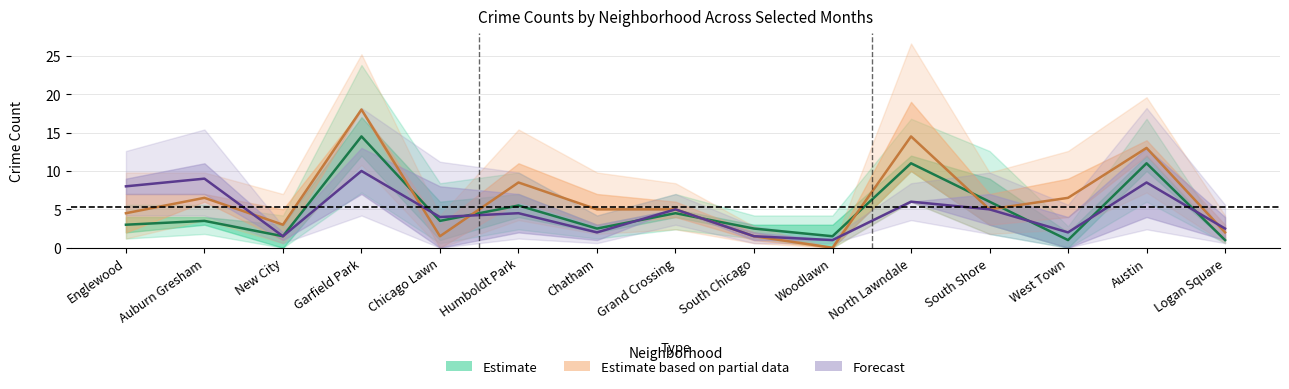

What position from the right is Chicago Lawn?

11